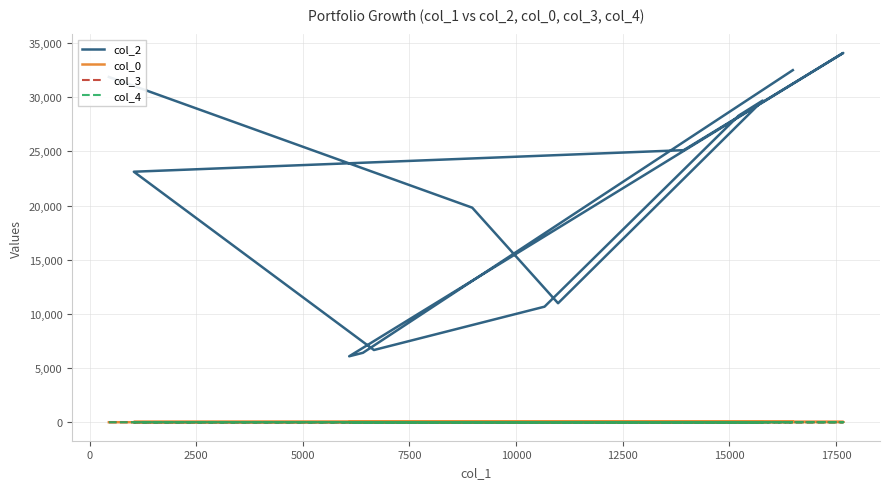

How many data points in col_2 are above 23123?

6